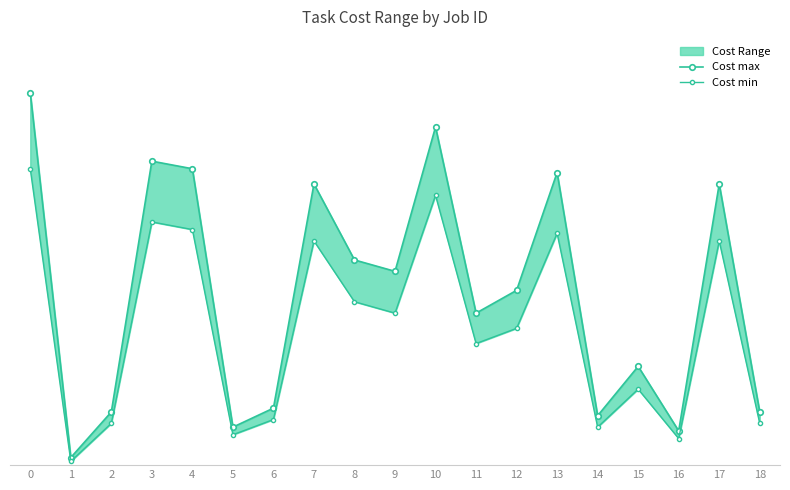

The Cost max series shows 89 at 10. True or false?

True